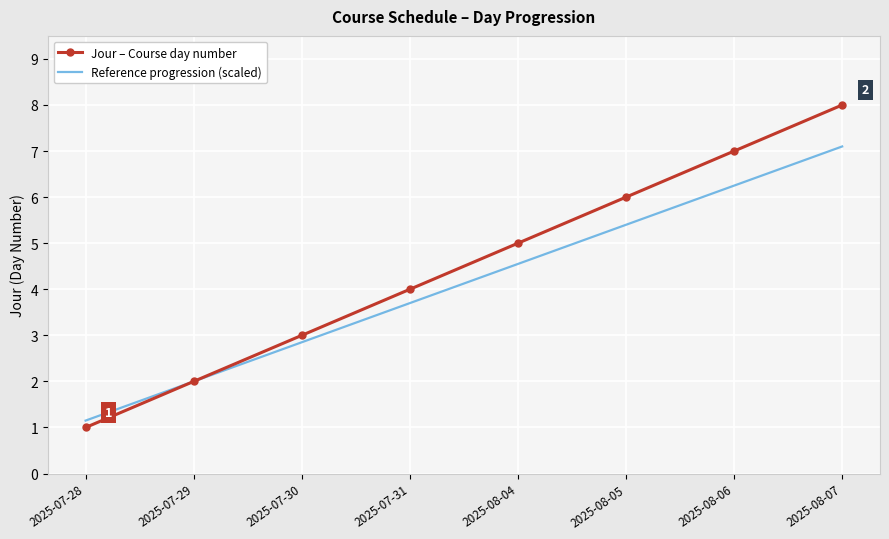

What position from the right is 2025-07-30?

6